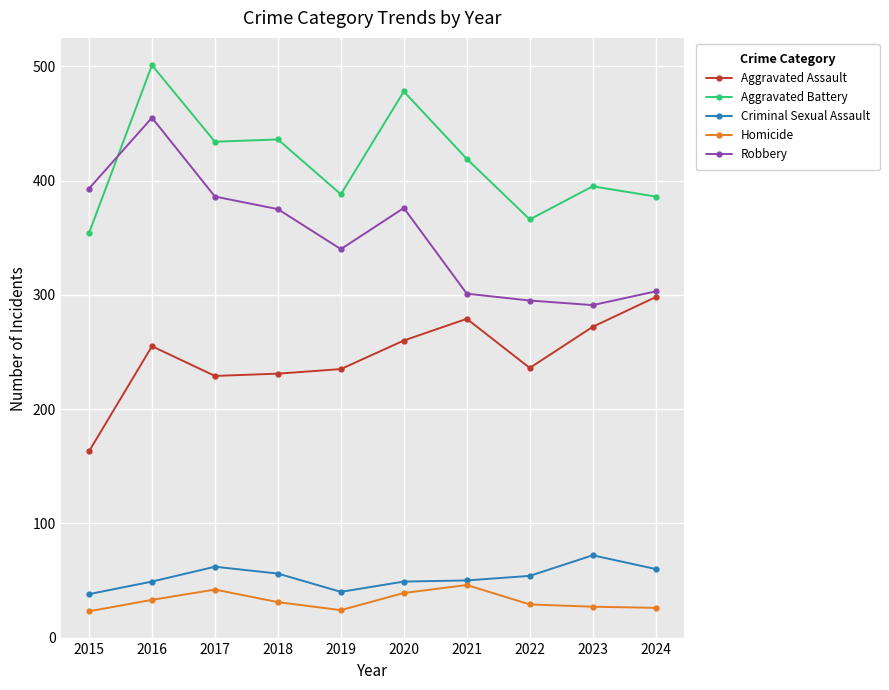

Is this an area chart (filled region under the line)?

No